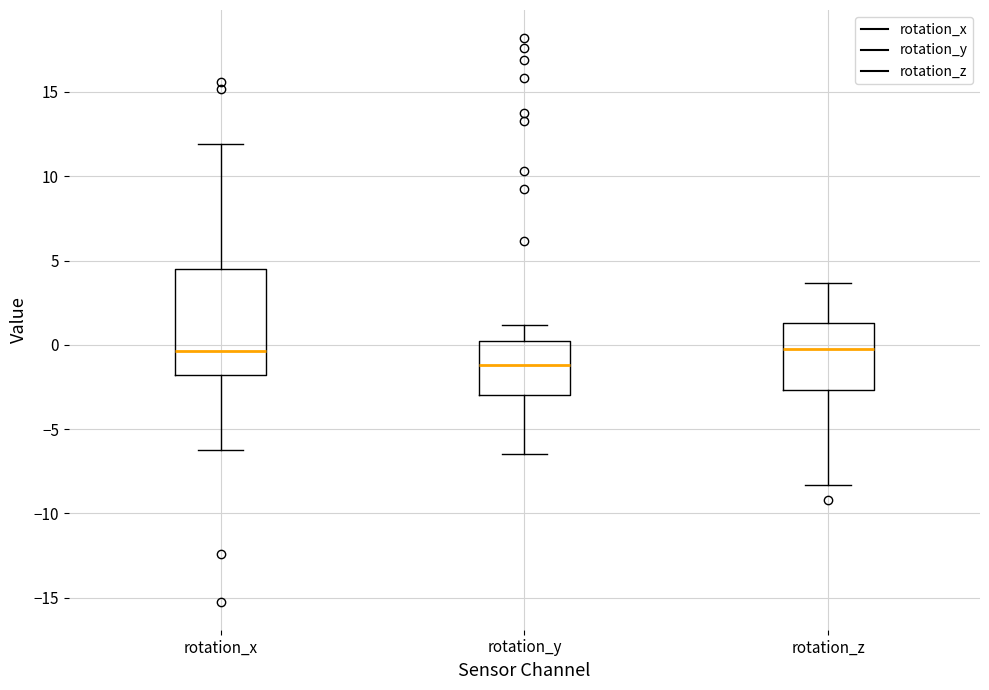

Where is the lower edge of the box for rotation_x on the y-axis? The values are not printed on the chart, so give them approximately, as read against the axis.

-2.0